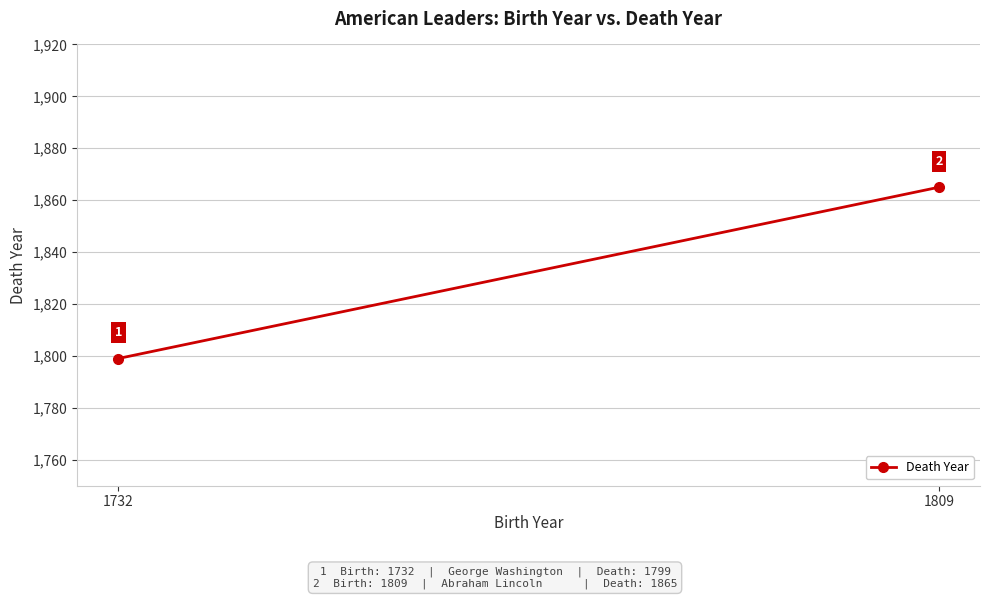

Count the values in the range 1799 to 1865.

2